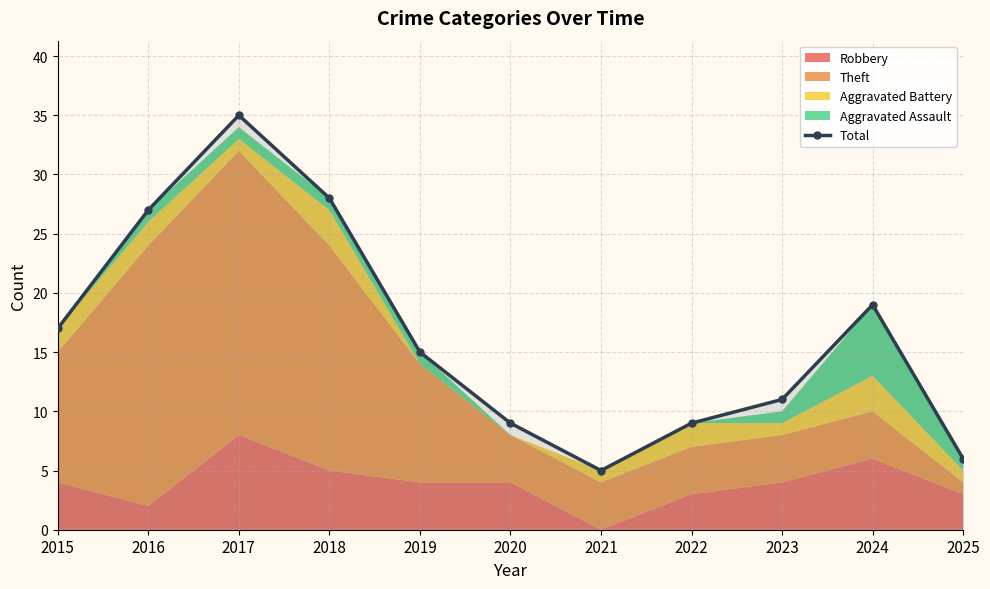

Rank the categories by value from lowest to highest.

2021, 2025, 2020, 2022, 2023, 2019, 2015, 2024, 2016, 2018, 2017